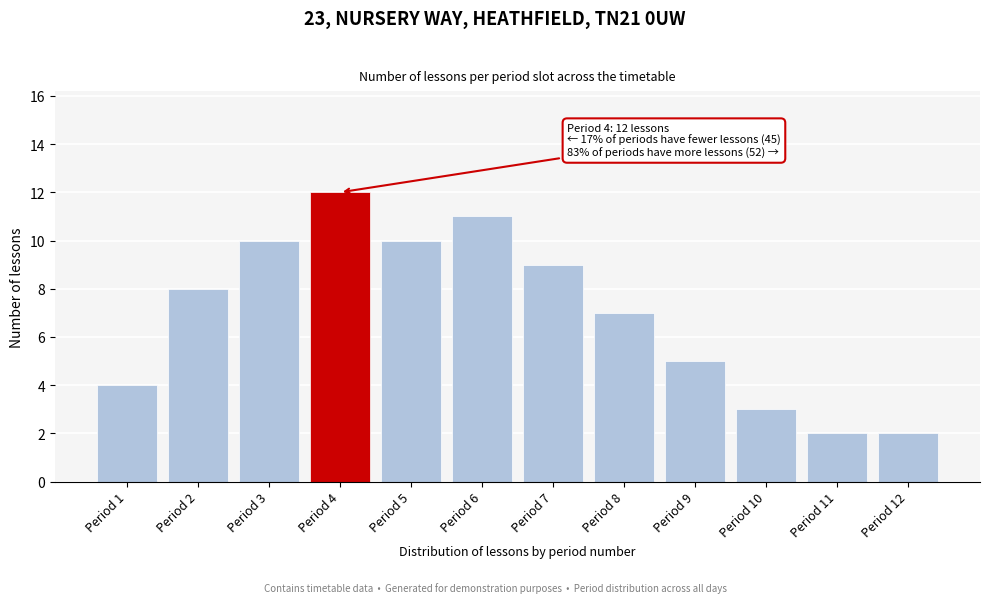

Reading right to left, list all the values displayed in this chart.

Period 12=2	Period 11=2	Period 10=3	Period 9=5	Period 8=7	Period 7=9	Period 6=11	Period 5=10	Period 4=12	Period 3=10	Period 2=8	Period 1=4